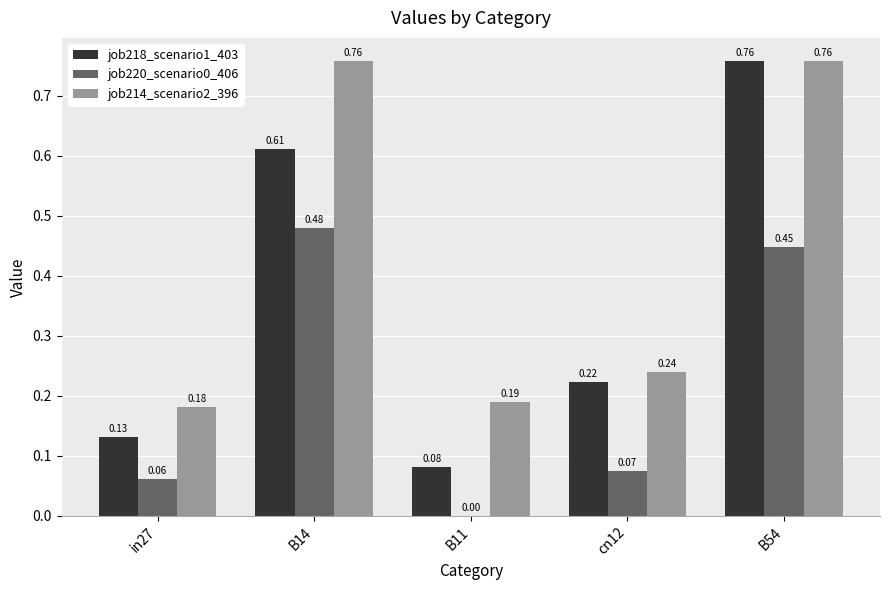

Which series changed the most between in27 and B11?

job220_scenario0_406